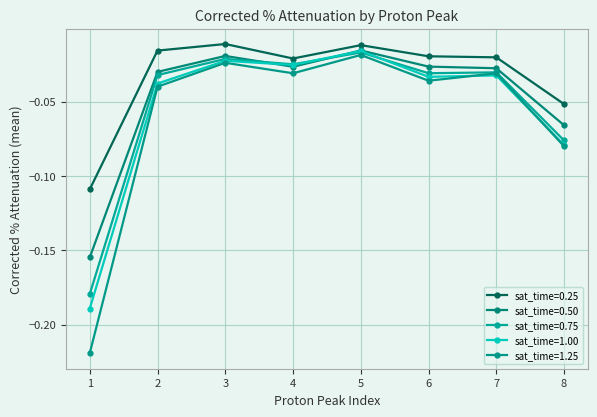

Which category has the lowest value in the sat_time=0.50 series?

1